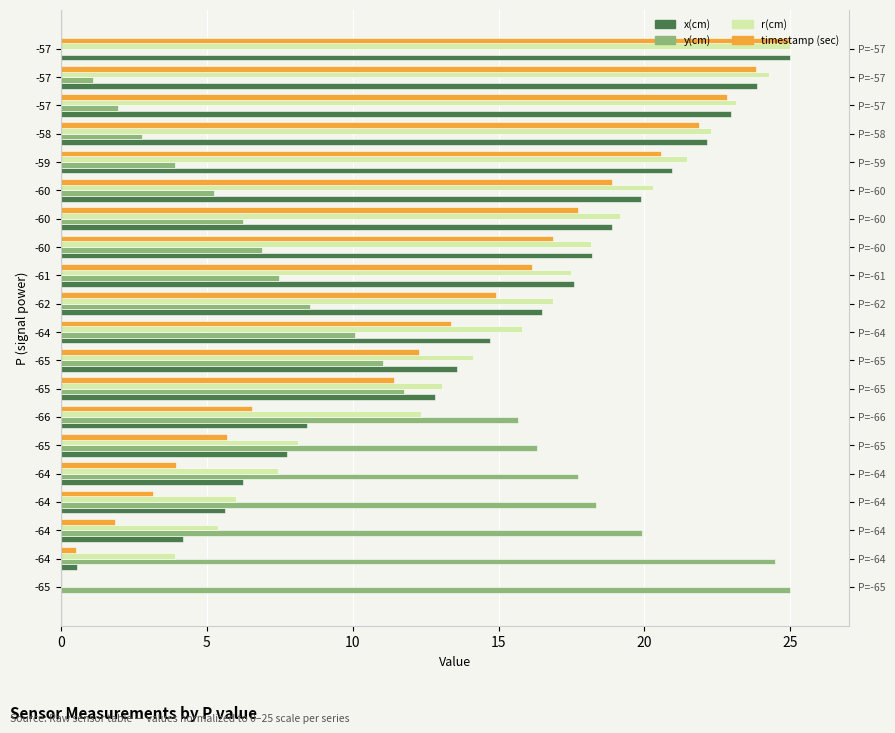

What value does the x(cm) series have at -64?

5.6